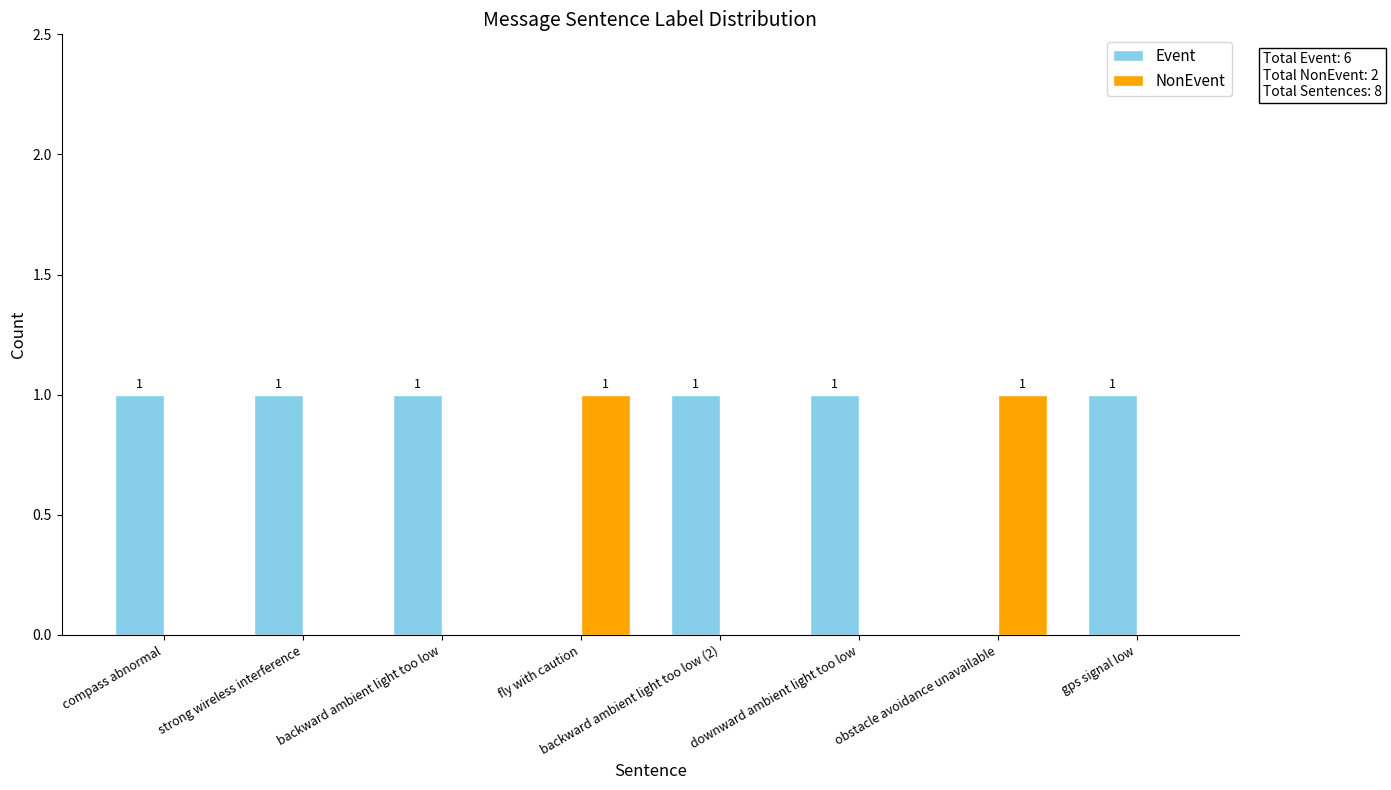

Count the NonEvent values in the range 0 to 1.

8